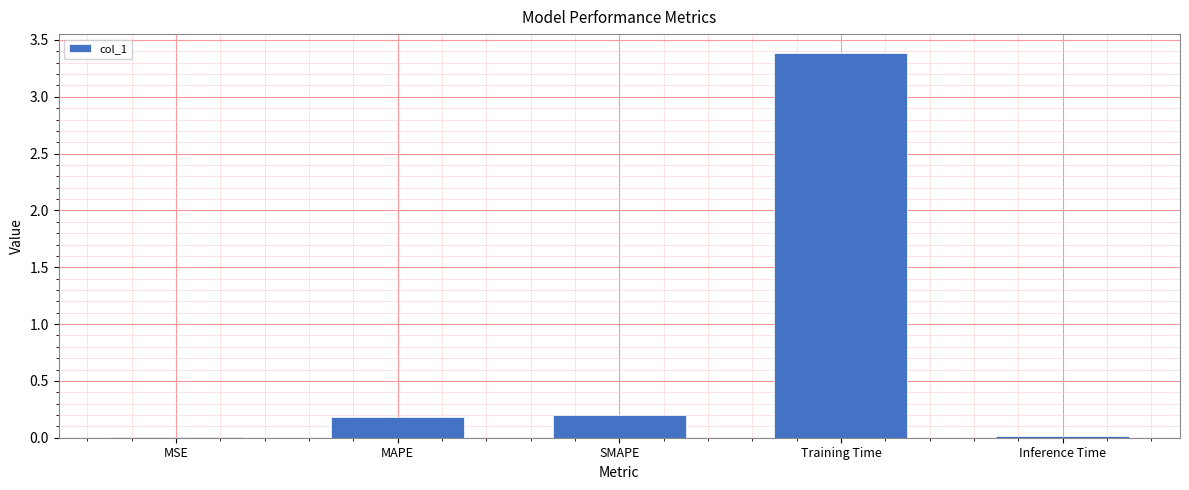

Which has a higher value, SMAPE or Inference Time?

SMAPE